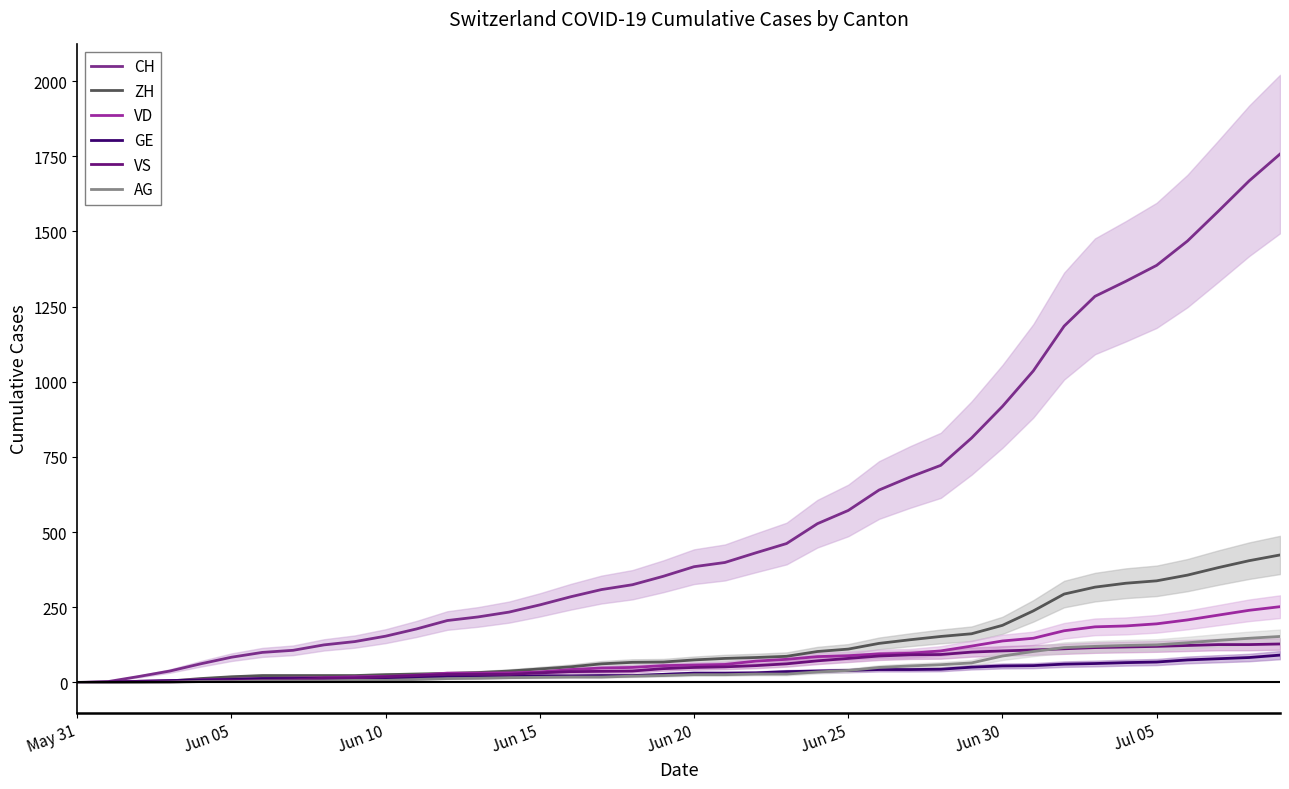

True or false: GE has a value of 55 at Jun 30.

True